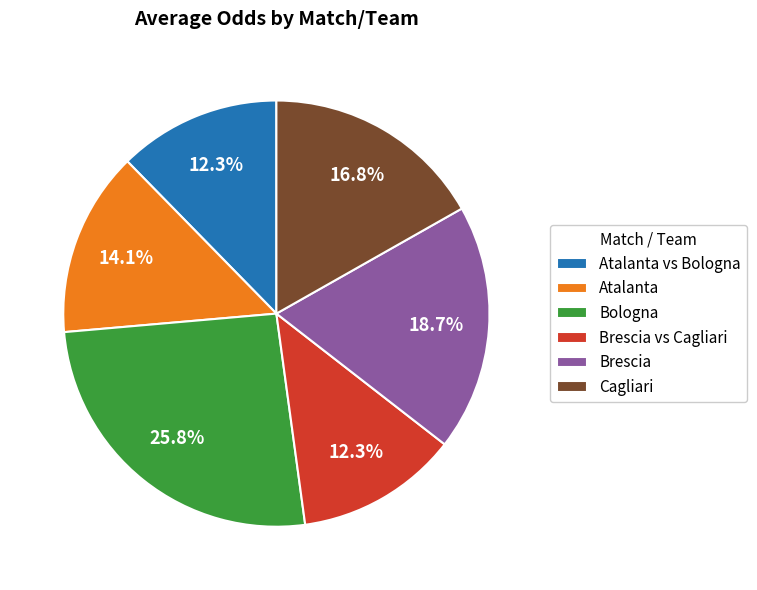

What is the ratio of the value at Brescia vs Cagliari to the value at Brescia?

0.7